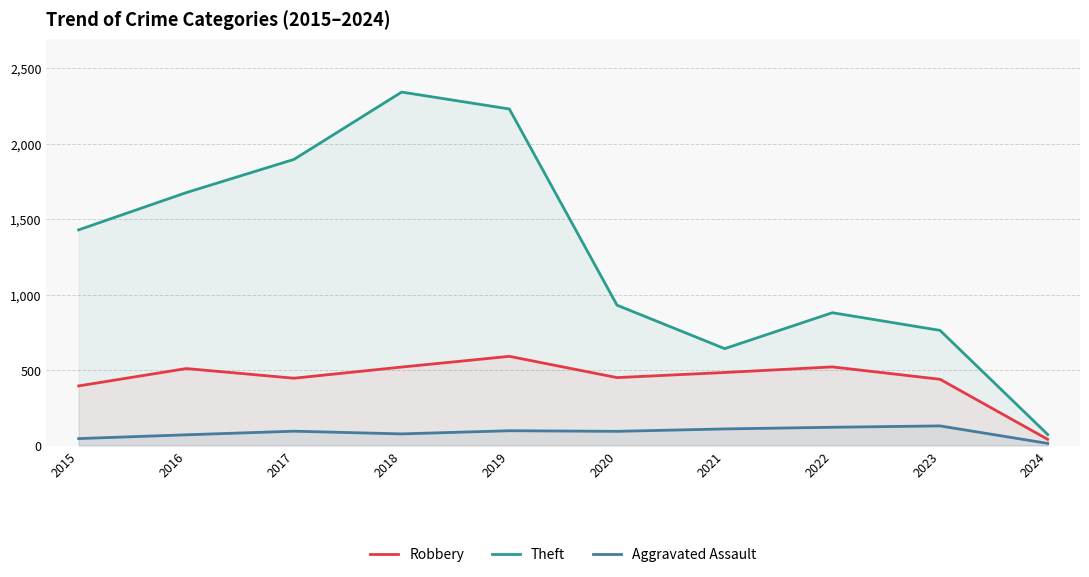

How many data points does each series have?

10